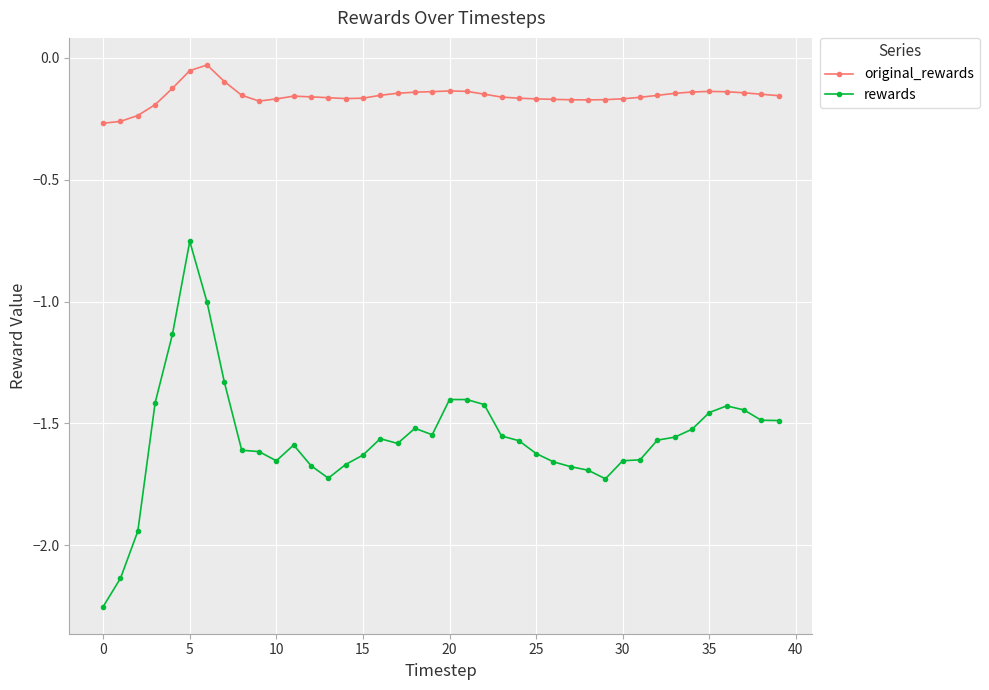

Which series has the largest range (max minus min)?

rewards